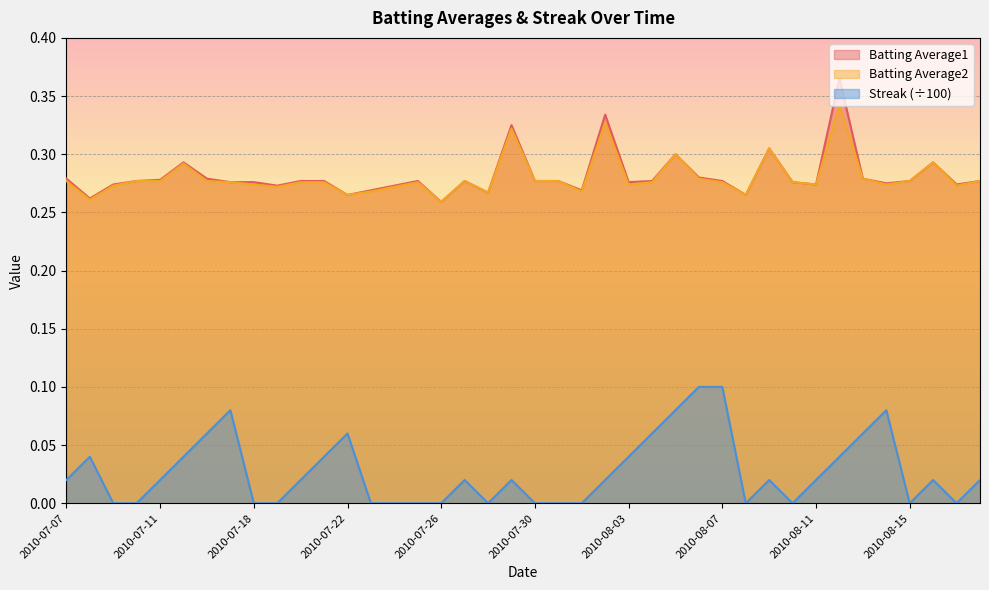

In Batting Average1, how many points are lower than both neighbors (excluding endpoints)?

11